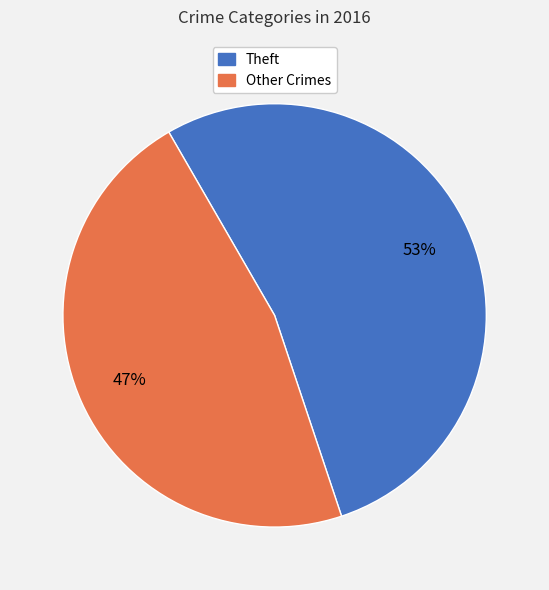

How many slices are in this pie chart?

2